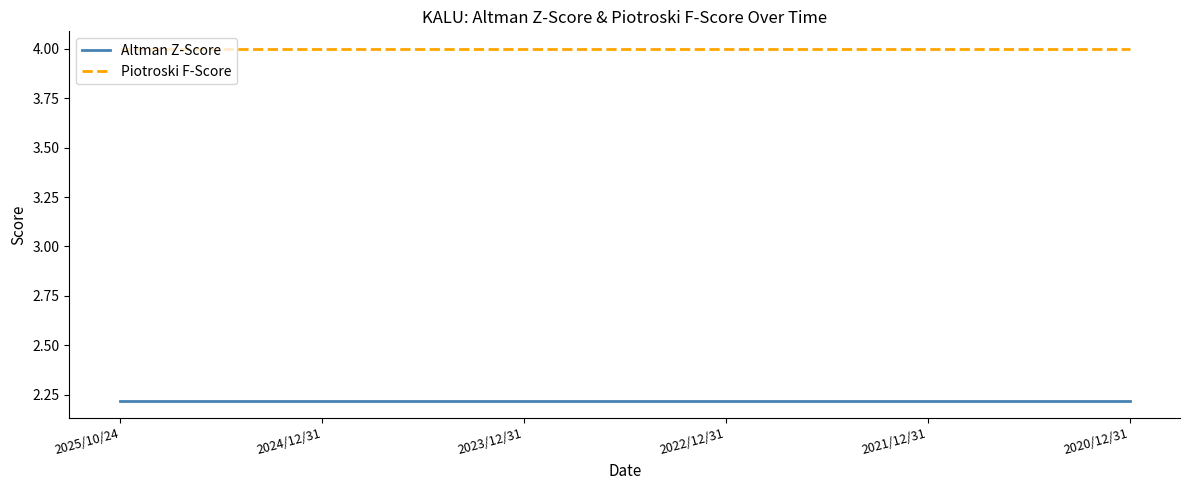

Does the chart display data point markers on the line(s)?

No